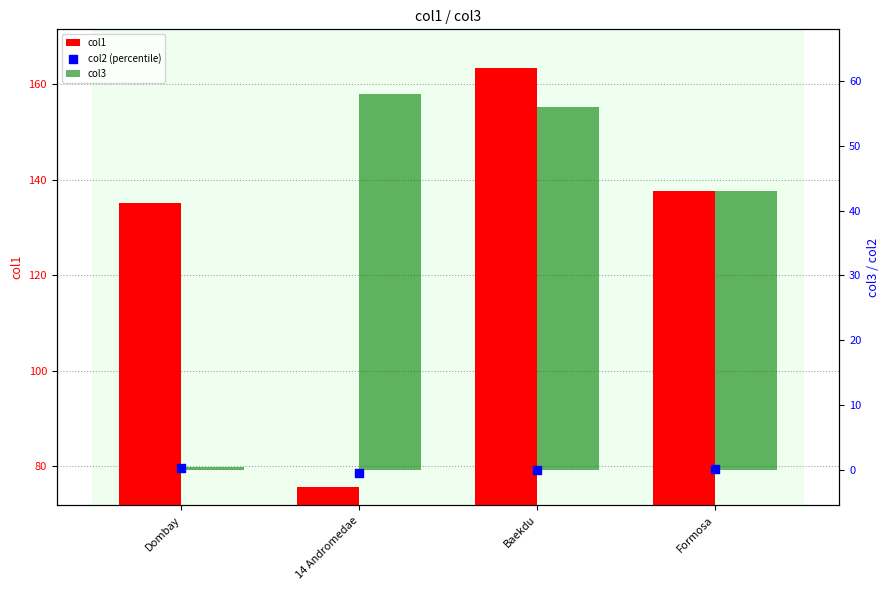

At how many categories does at least one series exceed 52?

4